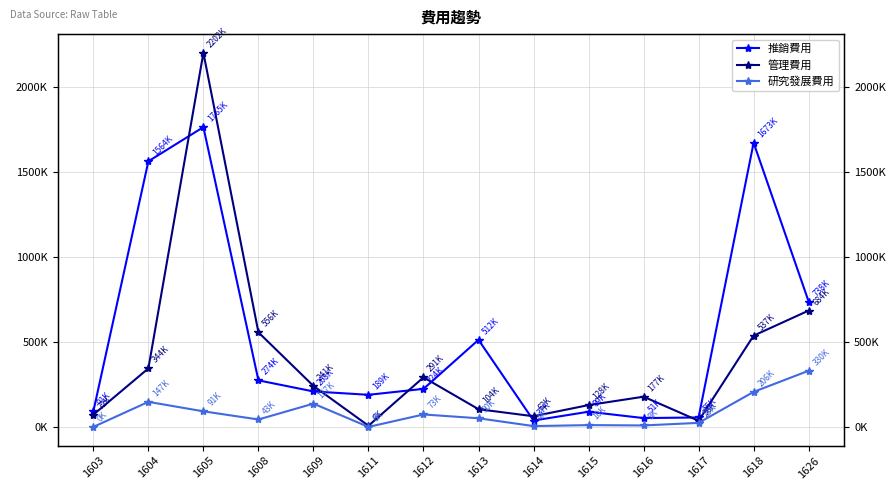

What are all the series names shown in the legend?

推銷費用, 管理費用, 研究發展費用